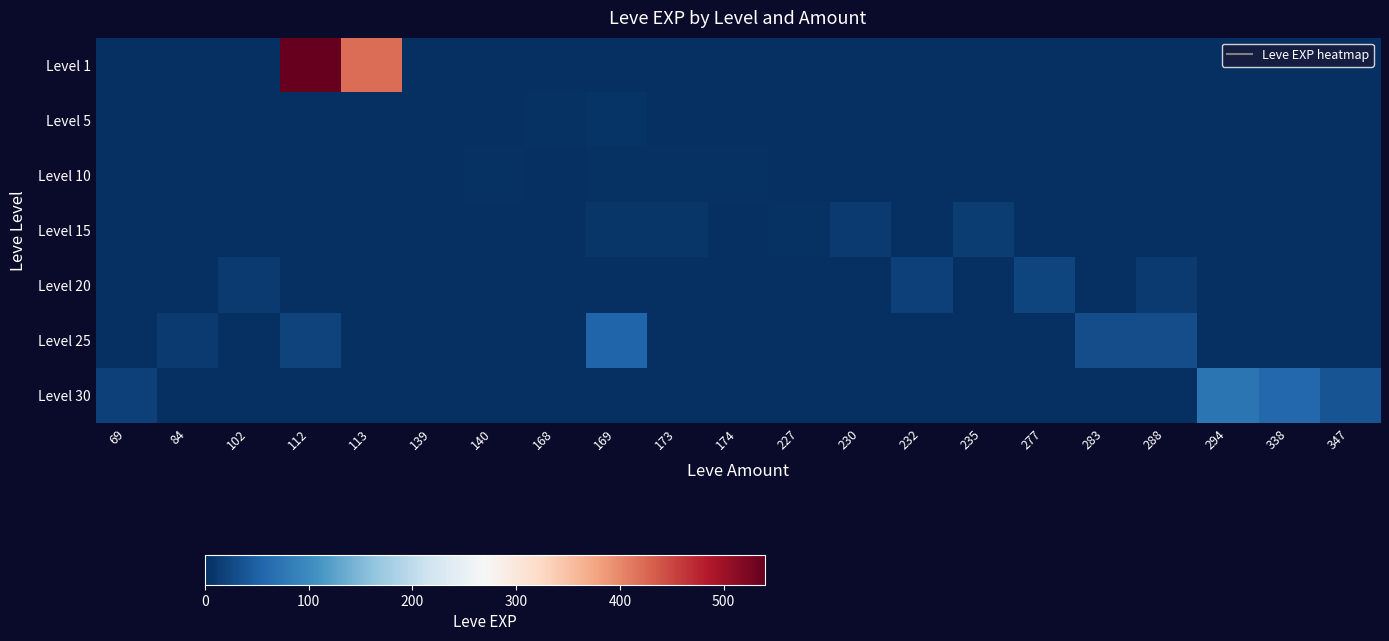

Rank the series at 235 from highest to lowest value.

Level 15, Level 1, Level 5, Level 10, Level 20, Level 25, Level 30